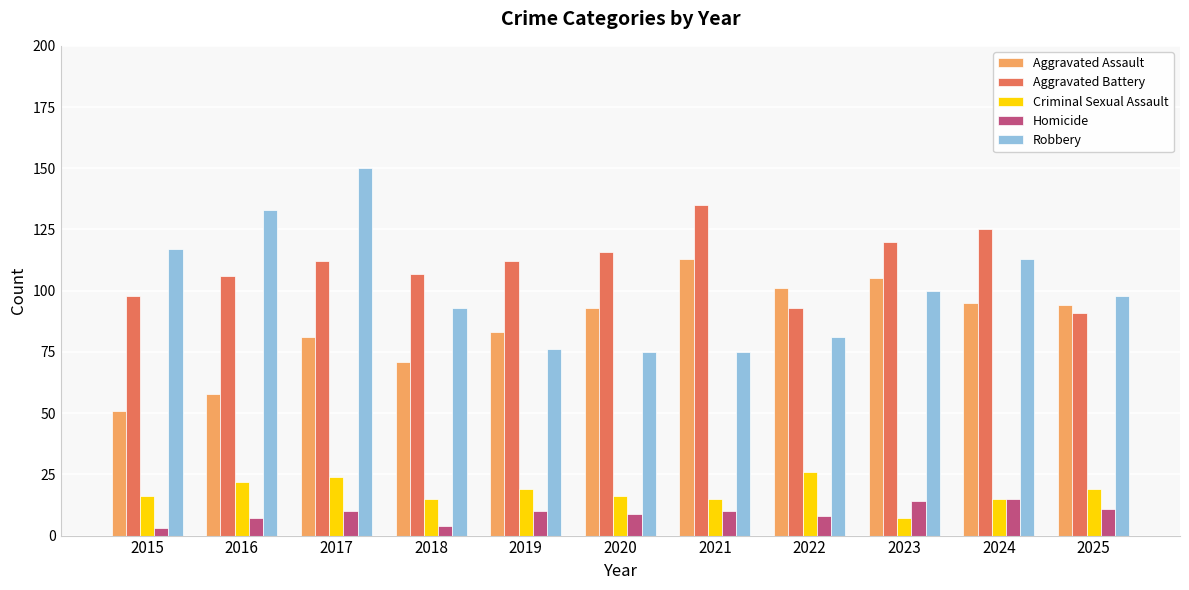

What are all the series names shown in the legend?

Aggravated Assault, Aggravated Battery, Criminal Sexual Assault, Homicide, Robbery